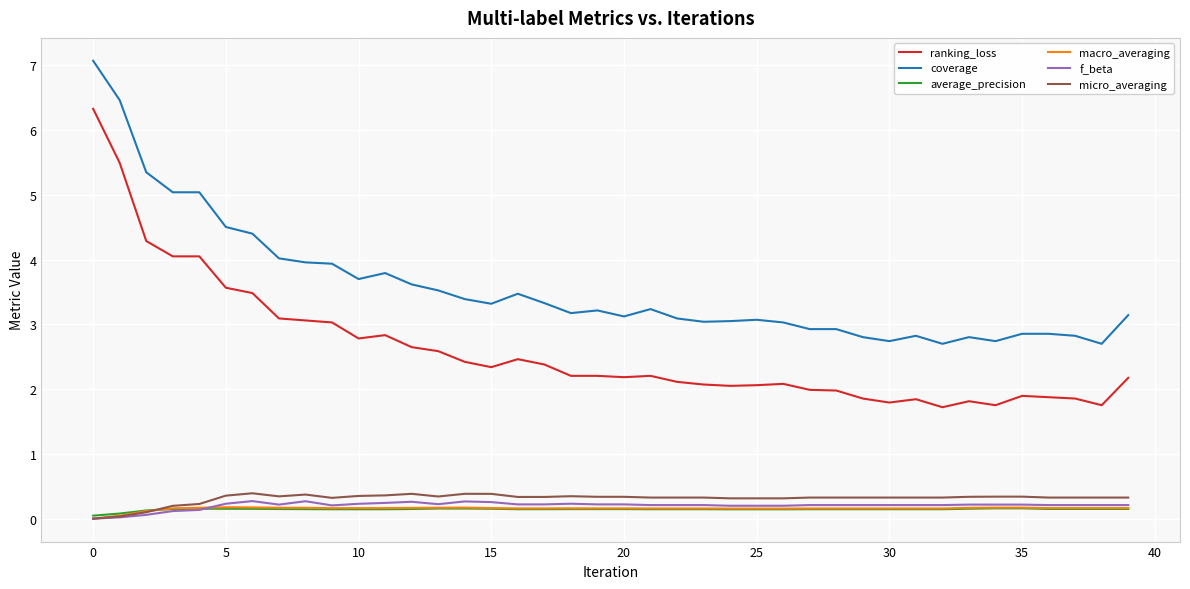

How many lines are shown in the chart?

6